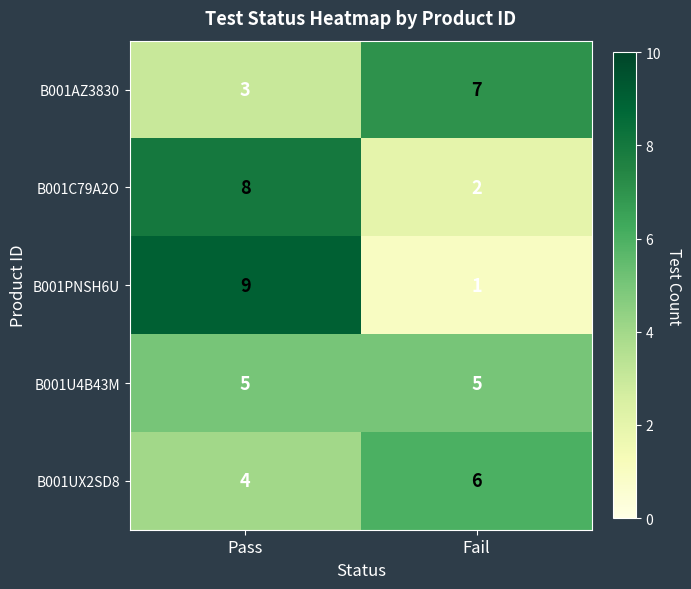

Is it true that B001UX2SD8 equals 4 at Pass?

True